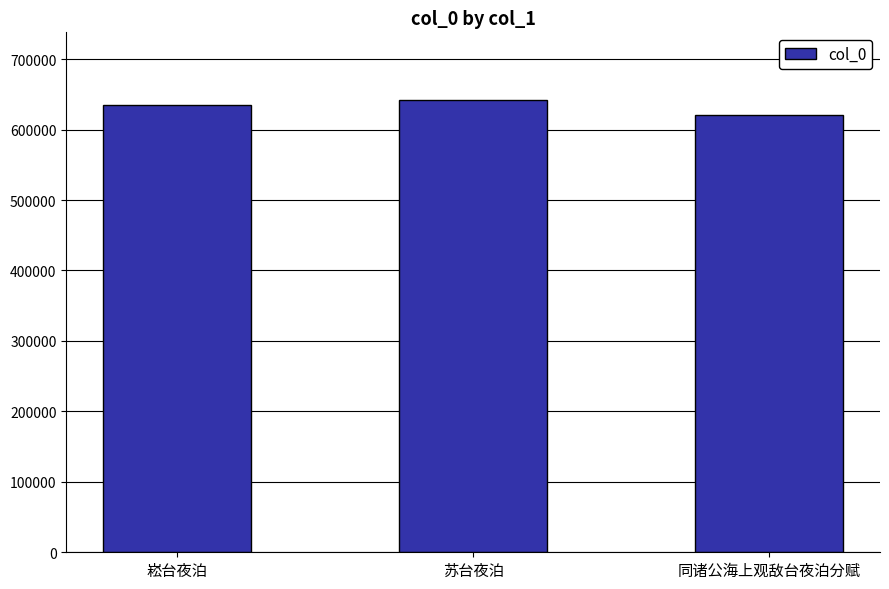

What is the label of the 3rd bar from the left?

同诸公海上观敌台夜泊分赋